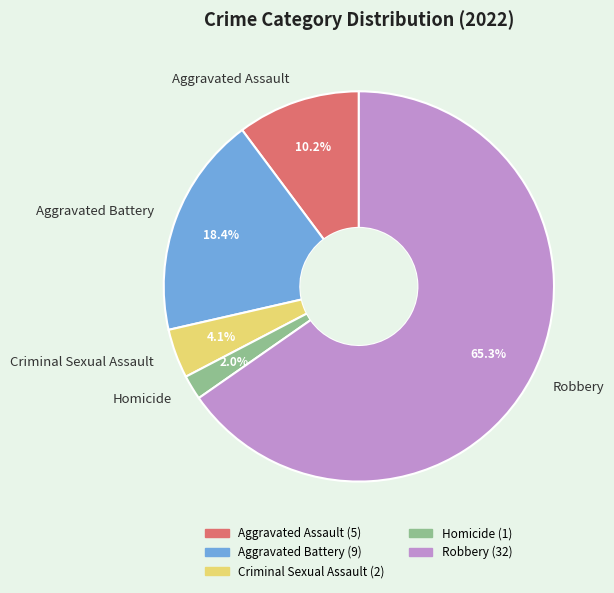

To the nearest percent, what is the difference between the largest and smallest slice percentages?

63%